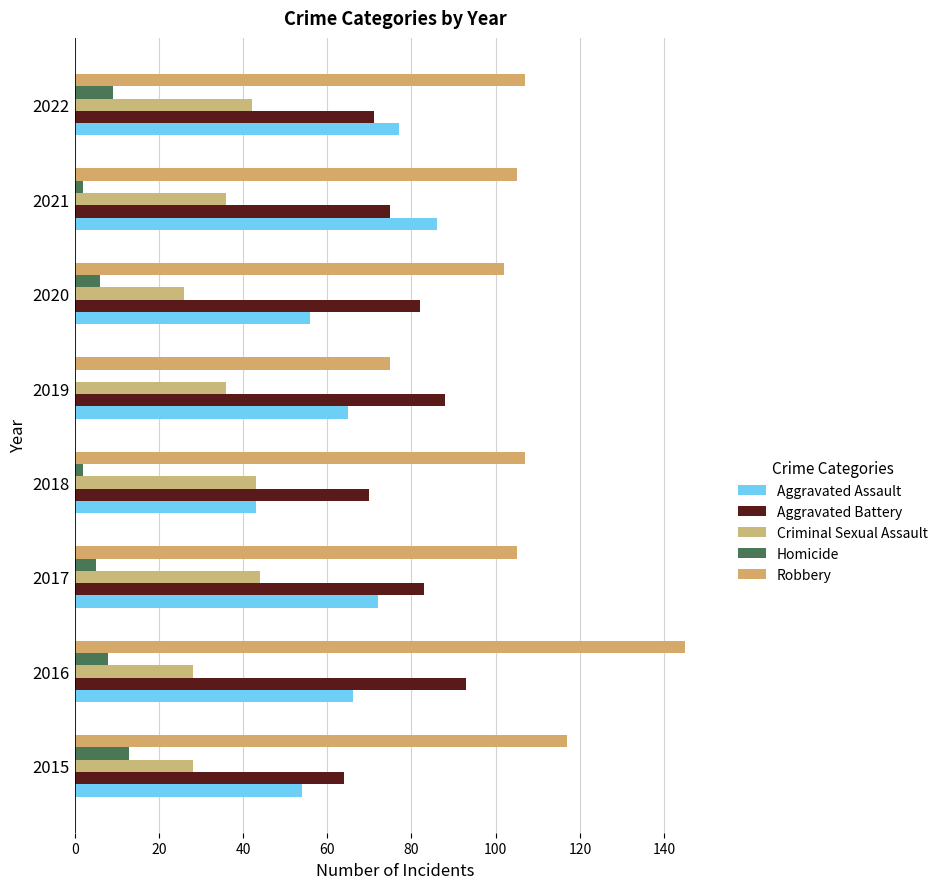

Count the number of categories in the chart.

8